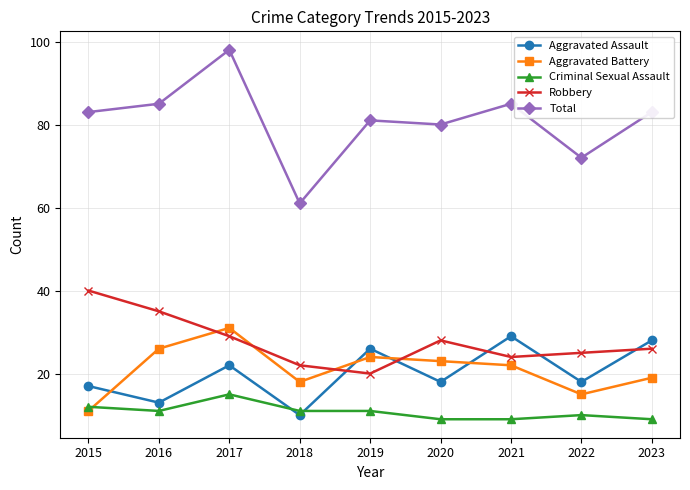

What is the value of the Aggravated Assault point at the 3rd from the left?

22